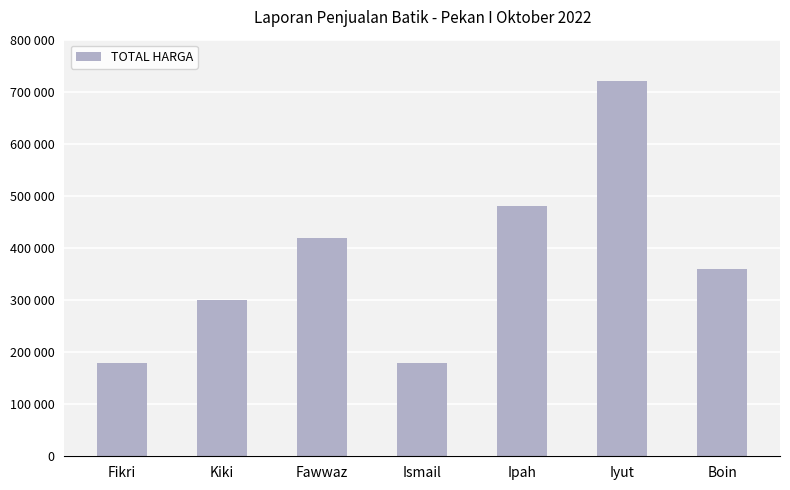

What is the value of the 7th bar from the left?

360000